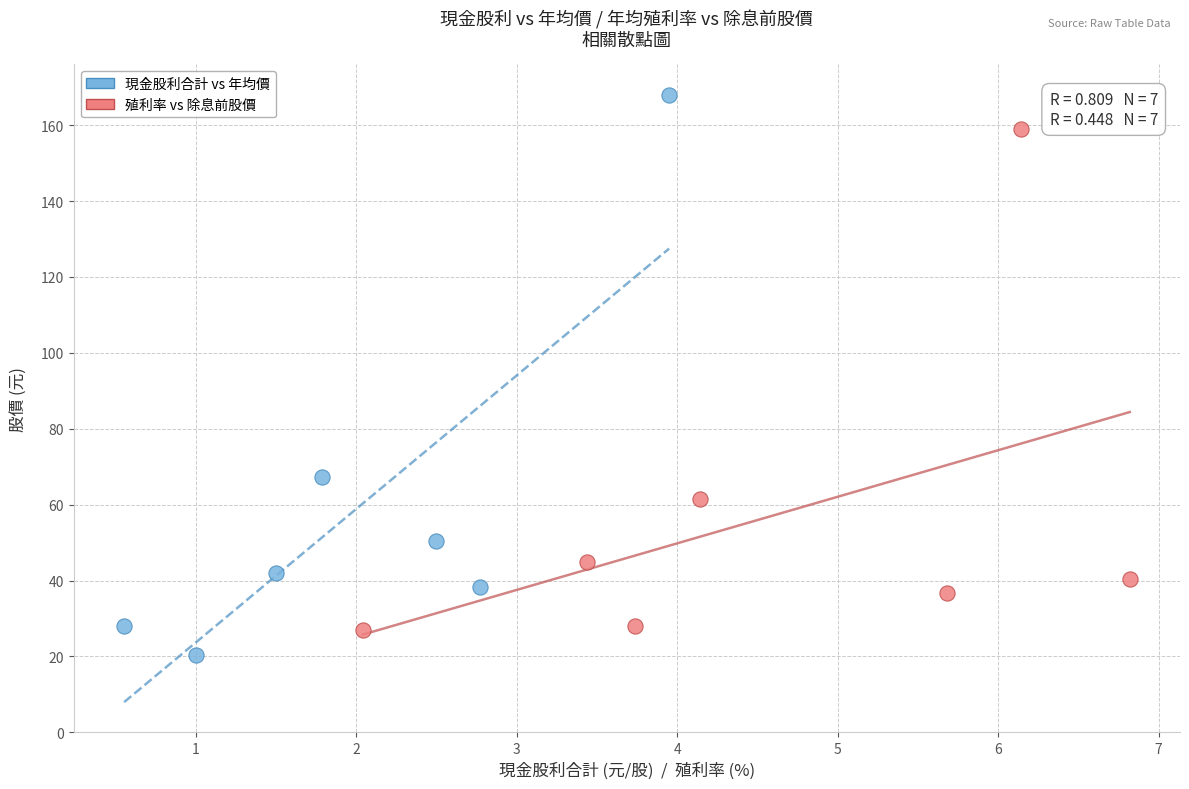

Which series reaches the maximum Y coordinate?

現金股利合計 vs 年均價